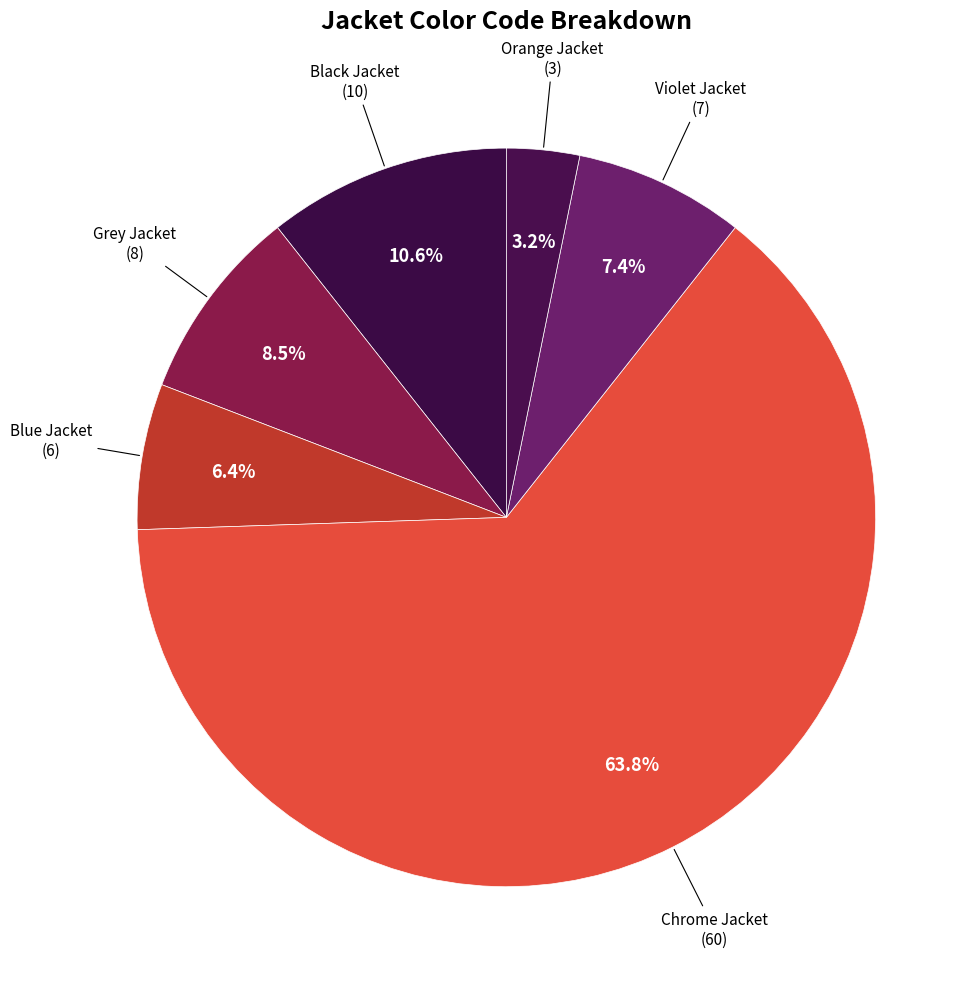

Count the number of slices in the pie.

6